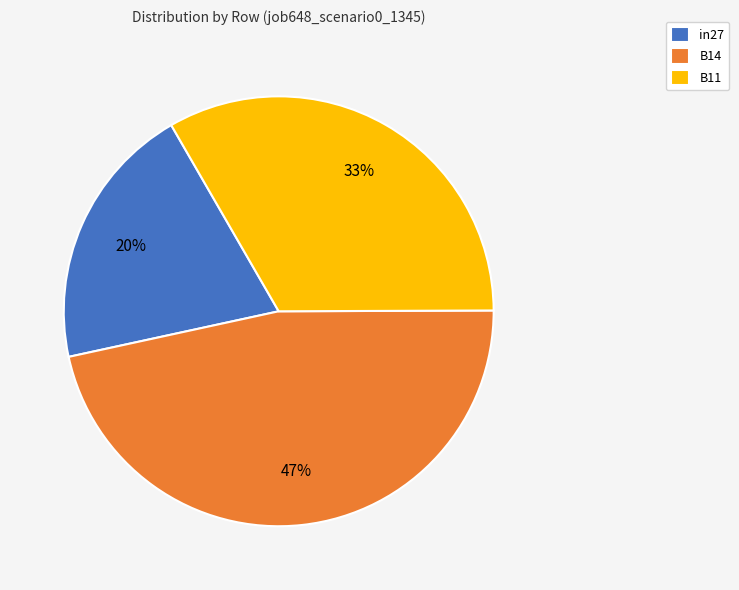

Do B11 and B14 together represent more than half of the pie?

Yes